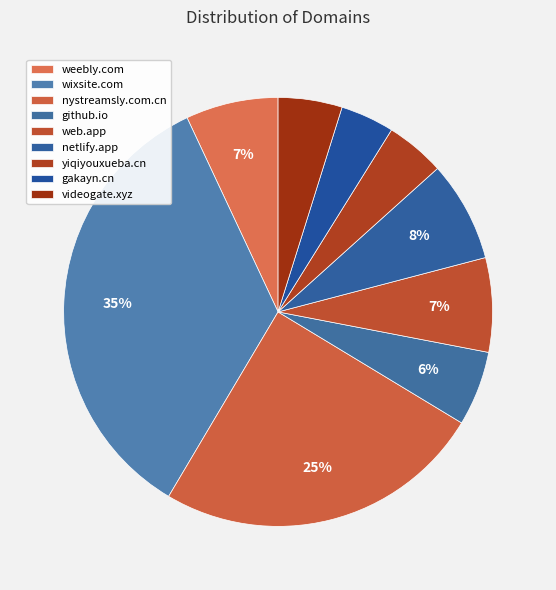

Is yiqiyouxueba.cn the majority of the pie?

No